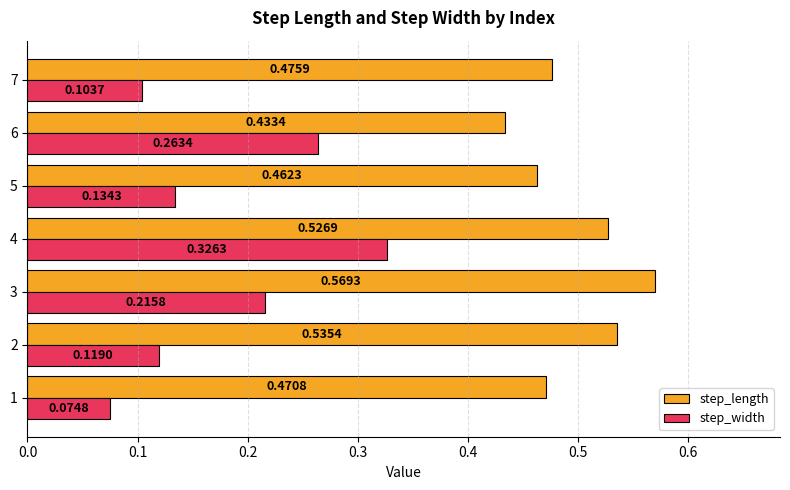

What are all the series names shown in the legend?

step_length, step_width